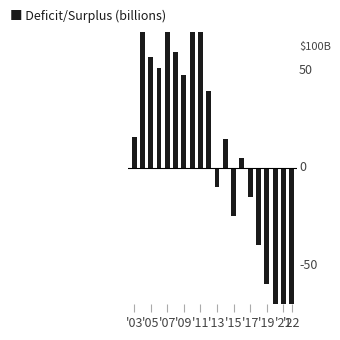

What is the average value?

4.7